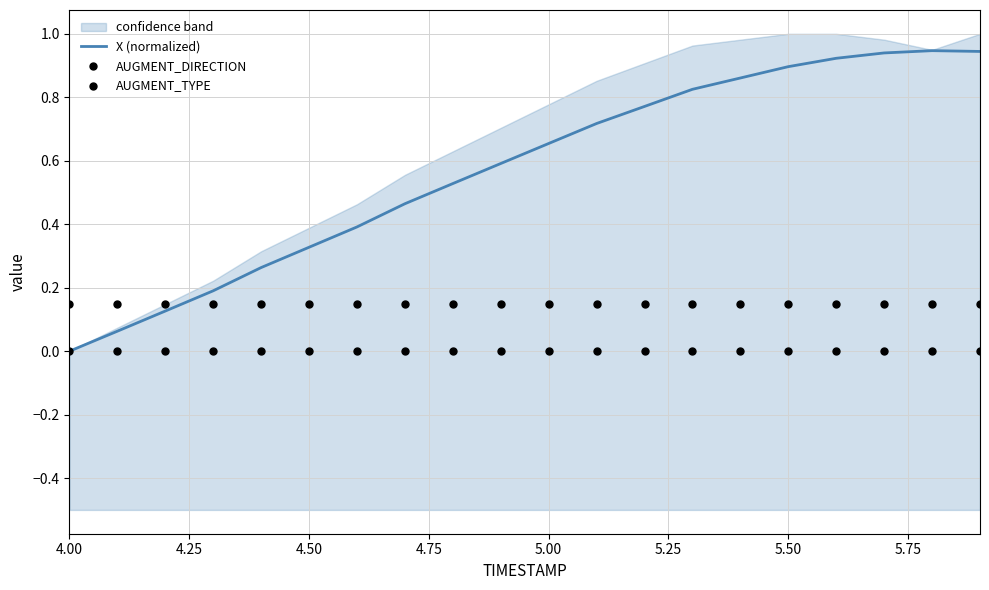

What are all the series names shown in the legend?

X (normalized), AUGMENT_DIRECTION, AUGMENT_TYPE